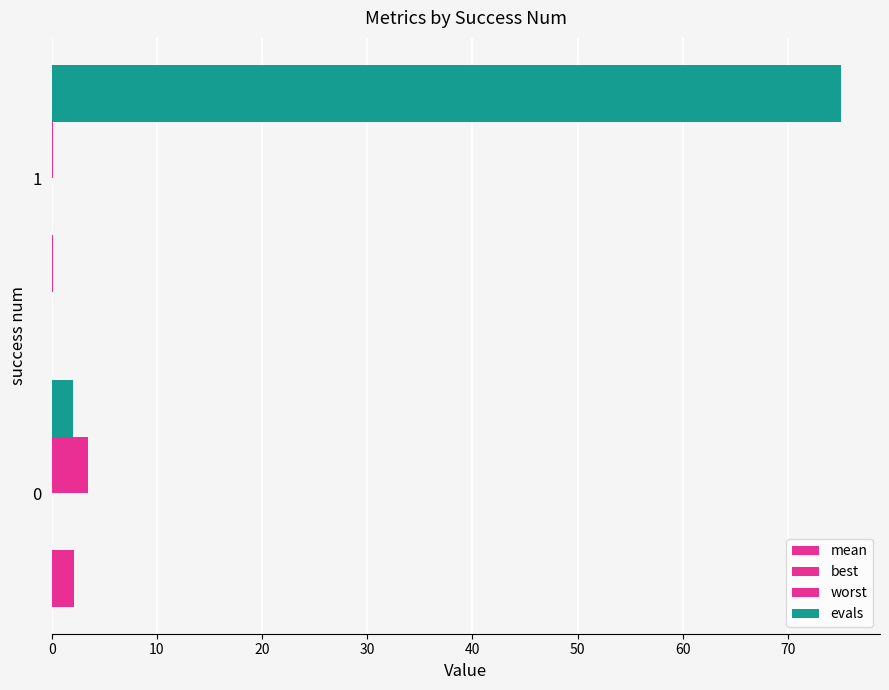

The worst series shows 4.7 at 0. True or false?

False